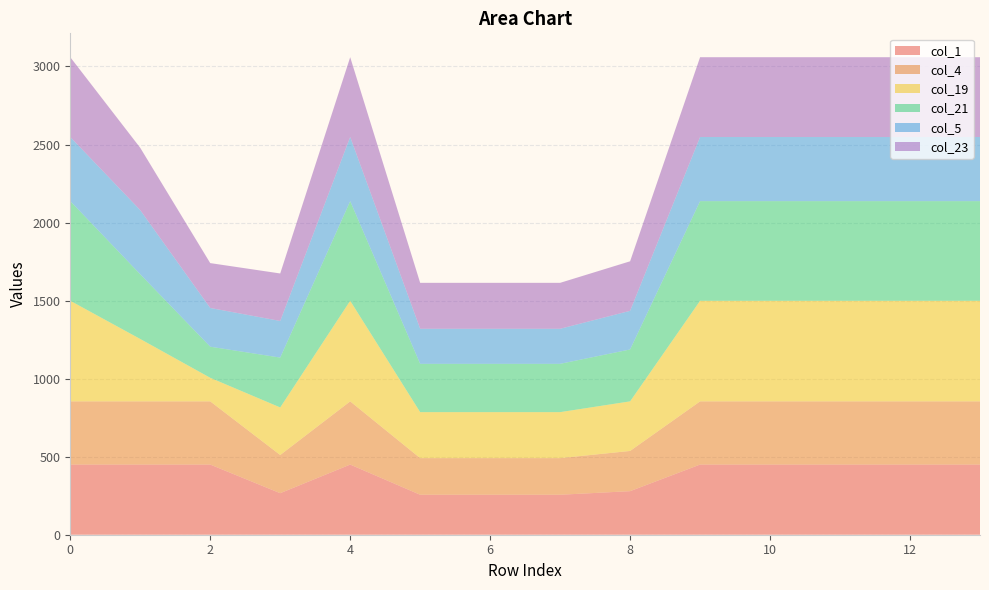

Reading left to right, extract all data points from this chart.

col_1: 0=449.5	1=449.5	2=449.5	3=266.1	4=449.5	5=256.1	6=256.1	7=256.1	8=279.1	9=449.5	10=449.5	11=449.5	12=449.5	13=449.5
col_4: 0=404.9	1=404.9	2=404.9	3=244.6	4=404.9	5=234.6	6=234.6	7=234.6	8=257.6	9=404.9	10=404.9	11=404.9	12=404.9	13=404.9
col_19: 0=644.5	1=399.7	2=151.1	3=304.7	4=644.5	5=294.7	6=294.7	7=294.7	8=317.7	9=644.5	10=644.5	11=644.5	12=644.5	13=644.5
col_21: 0=638.4	1=414.5	2=199.2	3=319.5	4=638.4	5=309.5	6=309.5	7=309.5	8=332.5	9=638.4	10=638.4	11=638.4	12=638.4	13=638.4
col_5: 0=410.8	1=410.8	2=248.1	3=234.5	4=410.8	5=224.5	6=224.5	7=224.5	8=247.5	9=410.8	10=410.8	11=410.8	12=410.8	13=410.8
col_23: 0=511.3	1=399.4	2=287.5	3=304.4	4=511.3	5=294.4	6=294.4	7=294.4	8=317.4	9=511.3	10=511.3	11=511.3	12=511.3	13=511.3